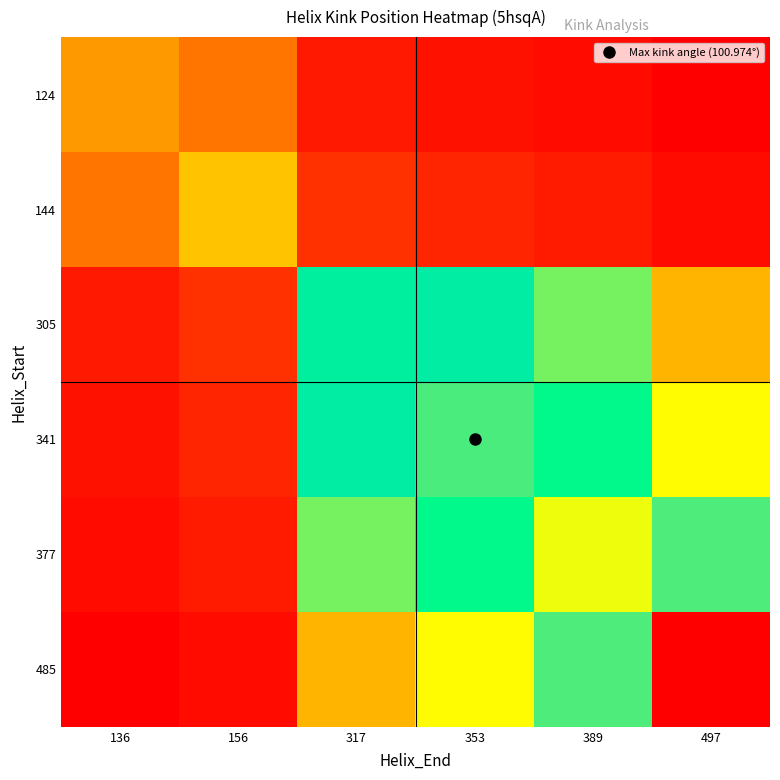

What is the spread (max minus min) of values at 353?

0.6